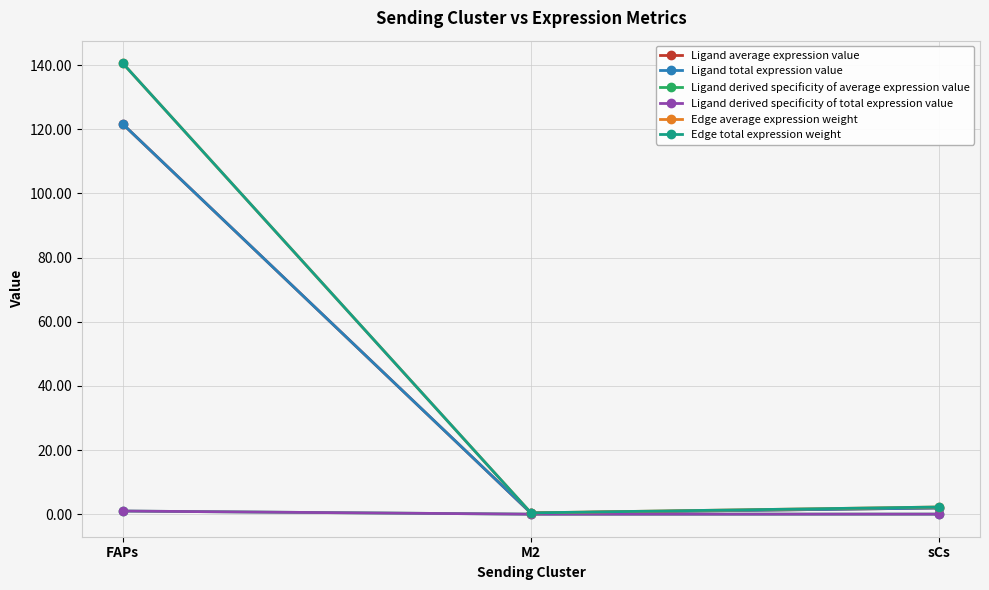

The Edge total expression weight series shows 0.4 at M2. True or false?

True